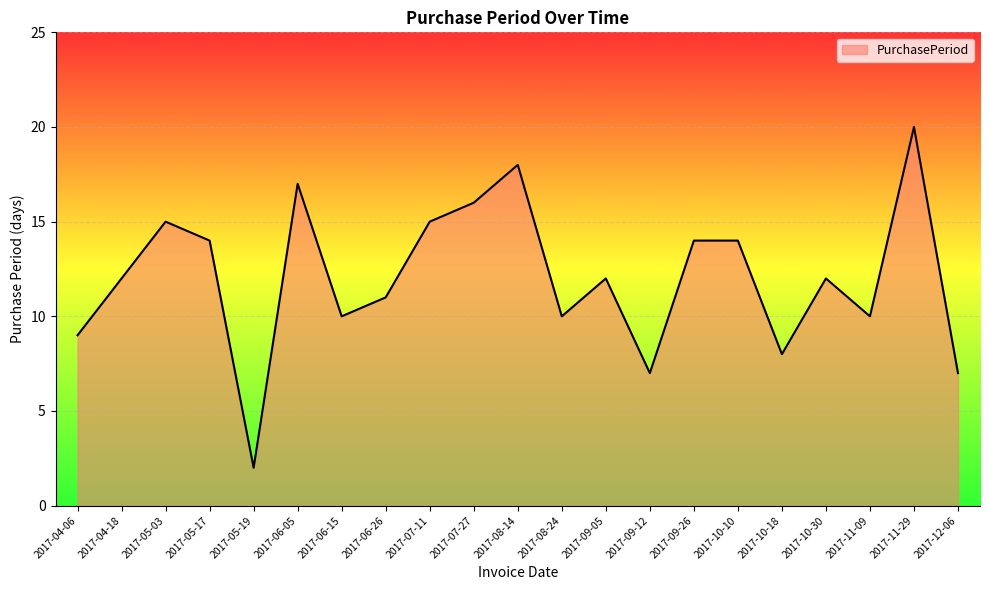

At which category does the chart reach its minimum across all series?

2017-05-19